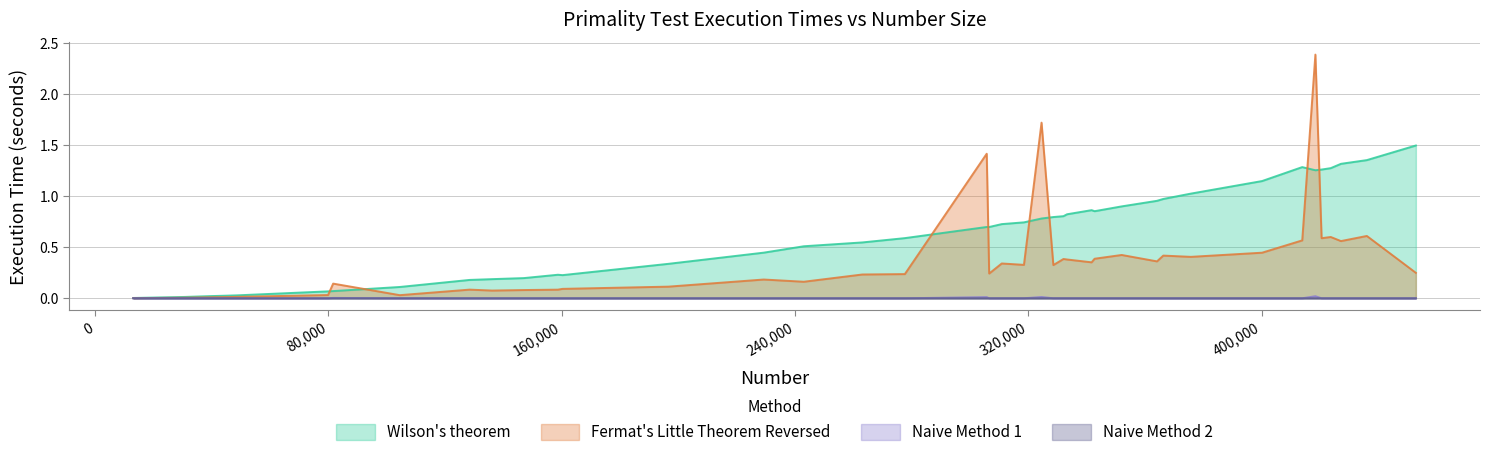

Which series has the largest total across all categories?

Wilson's theorem